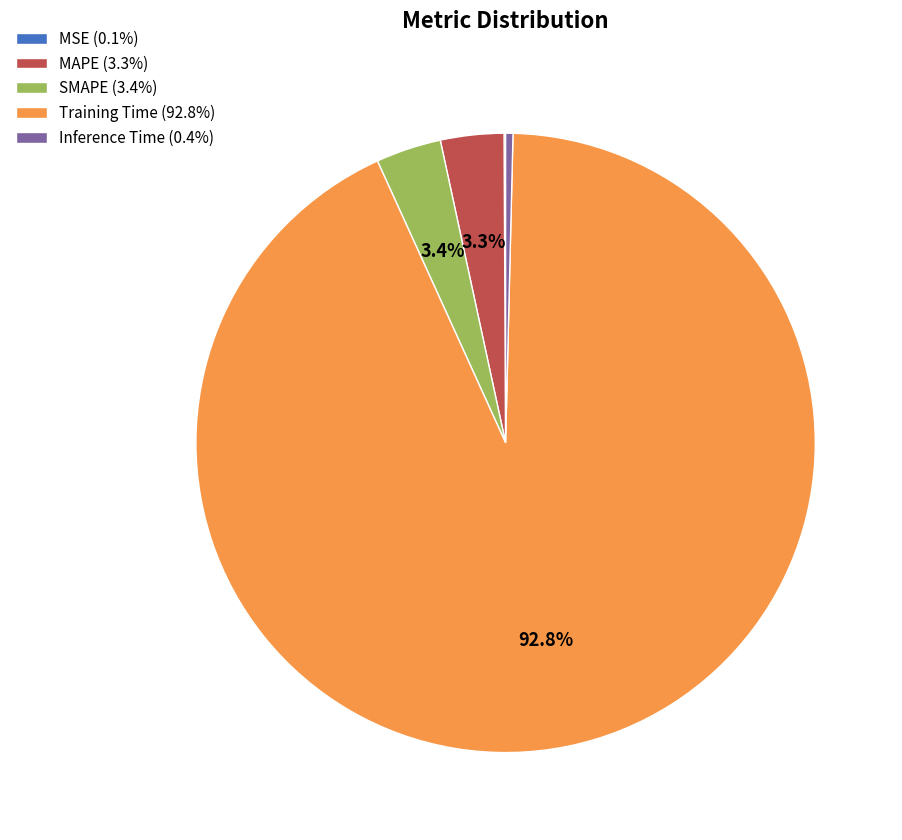

To the nearest percent, what is the average slice percentage?

20%